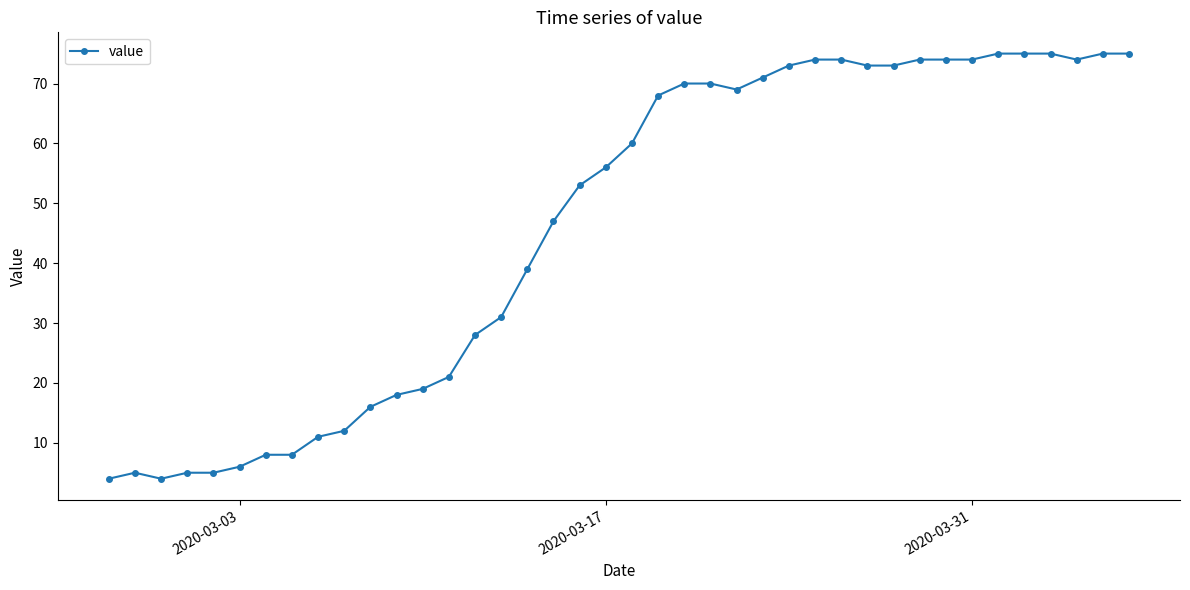

What is the difference between the second highest and second lowest values?

71